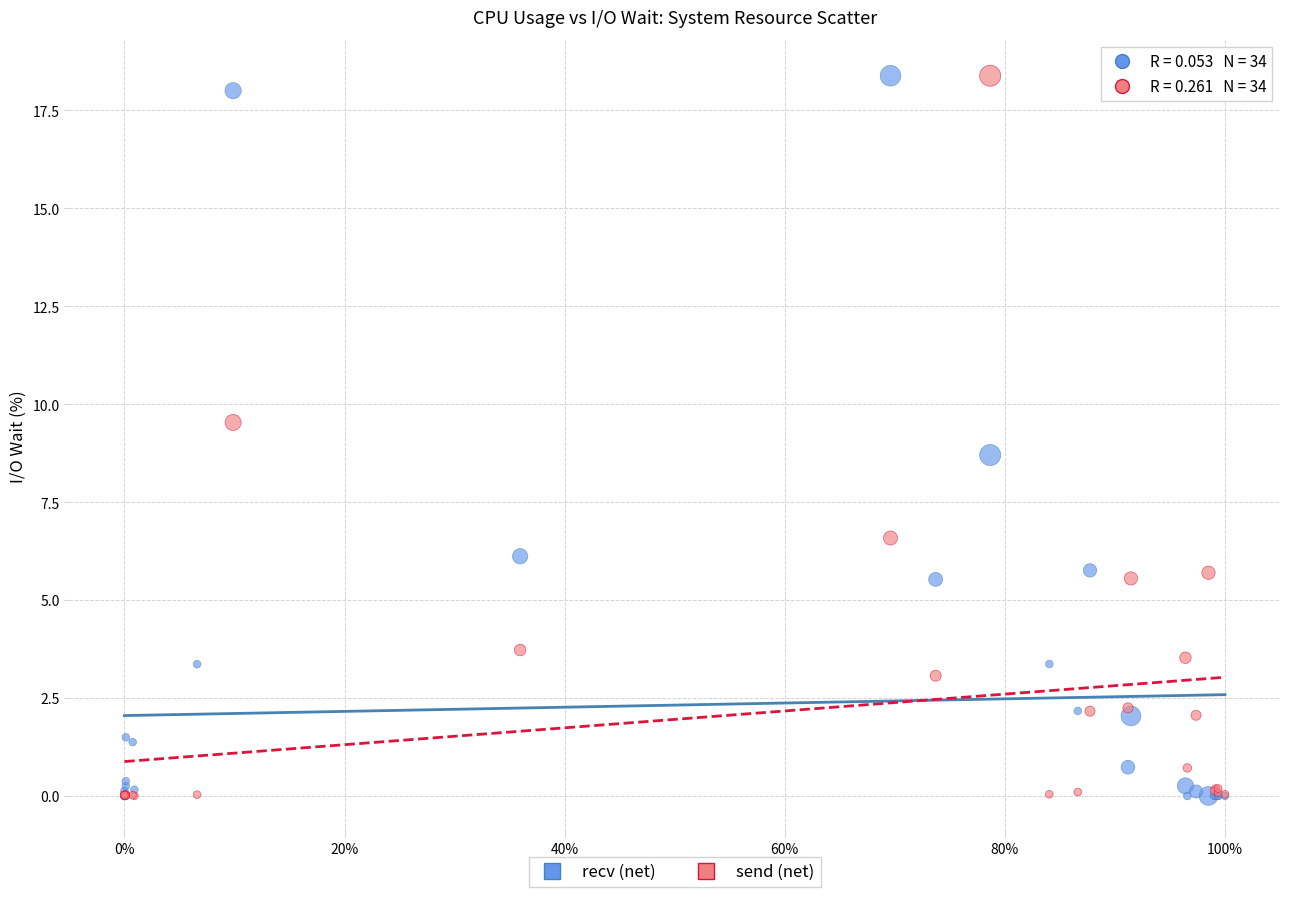

In the recv (net) series, what Y value is closest to 9?

8.7